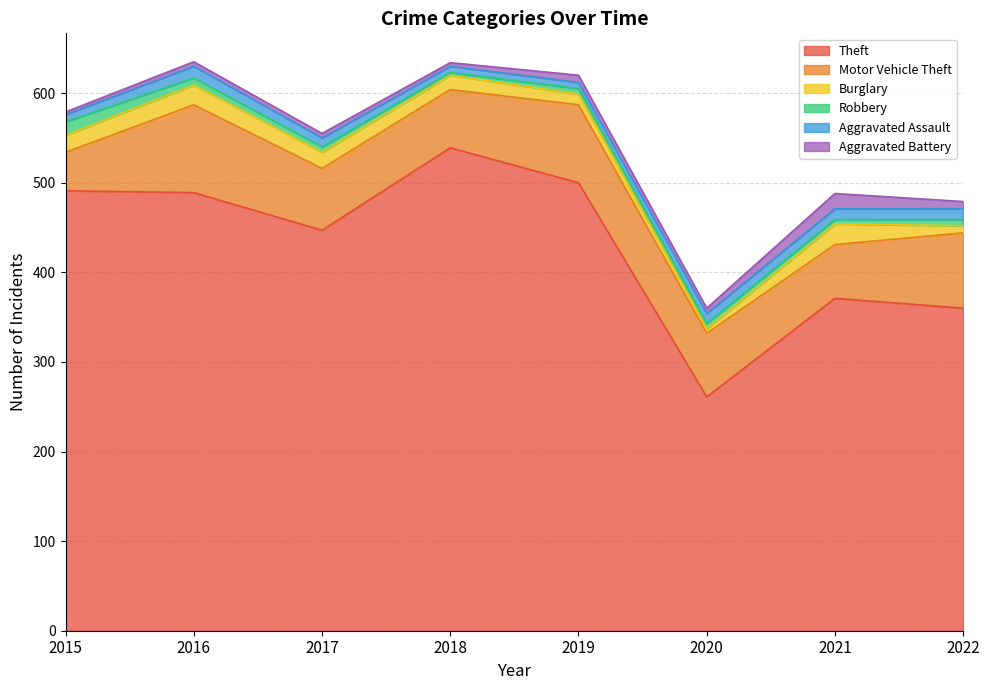

At how many categories does at least one series exceed 263?

7